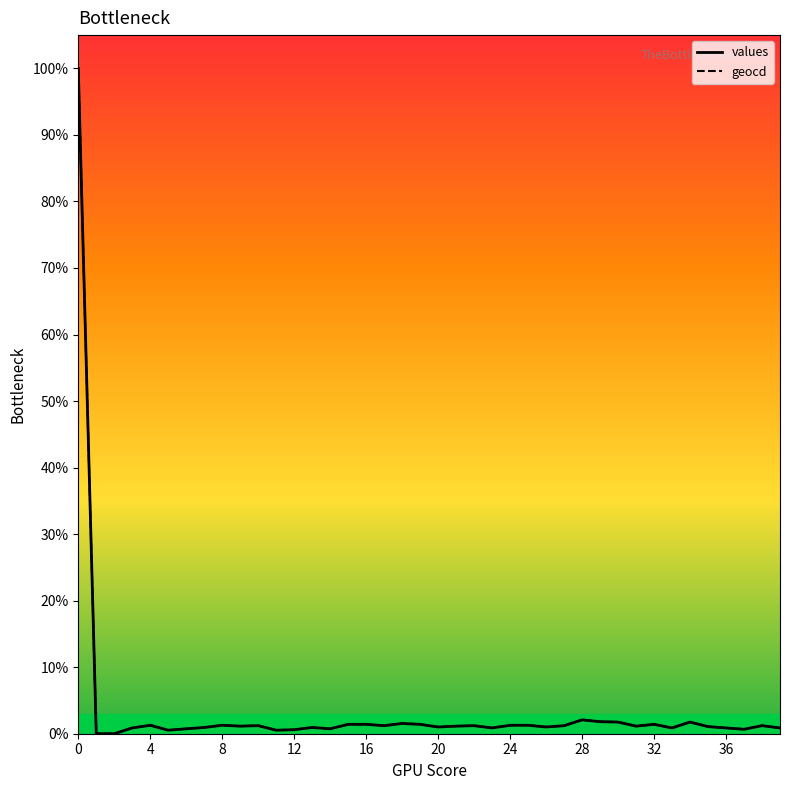

What is the greatest value displayed?

100.0